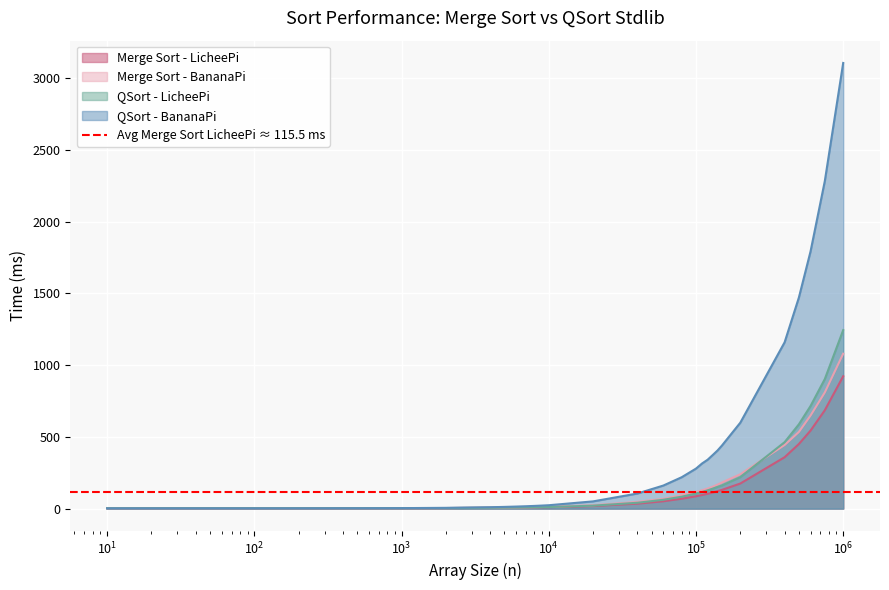

How many intersections are there between QSort - BananaPi and Merge Sort - LicheePi?

1